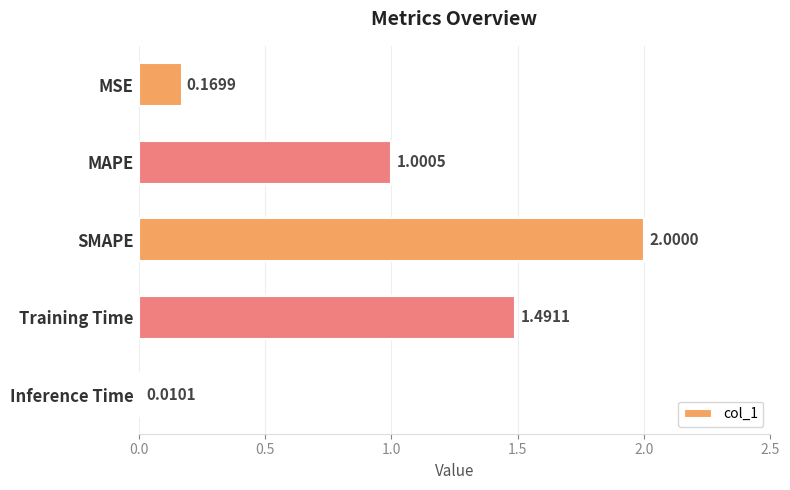

List the labels in order of value, largest first.

SMAPE, Training Time, MAPE, MSE, Inference Time